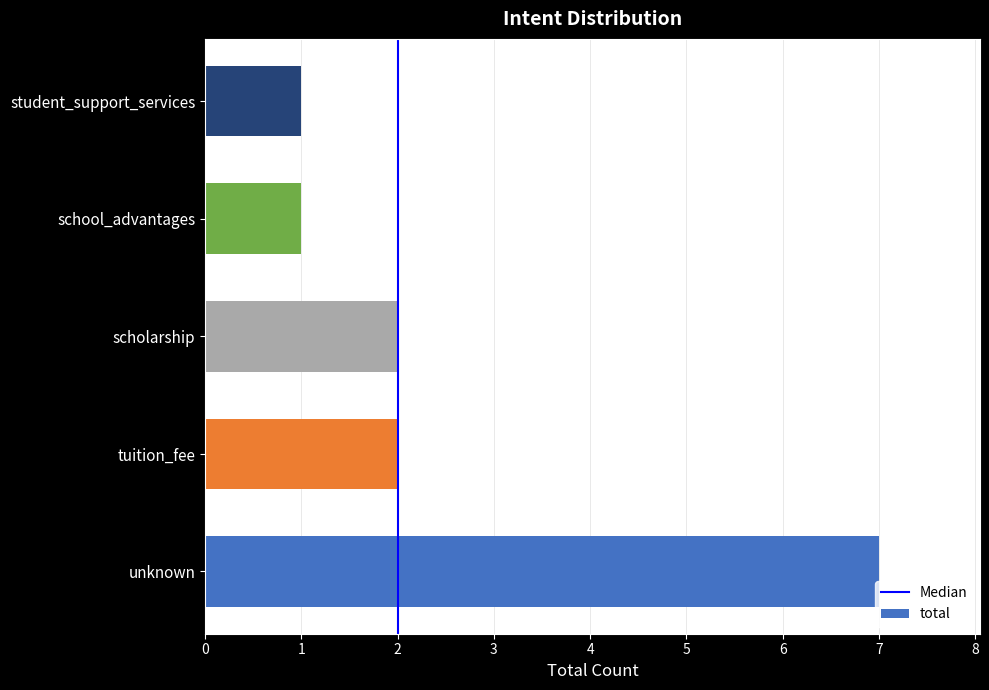

What is the greatest value displayed?

7